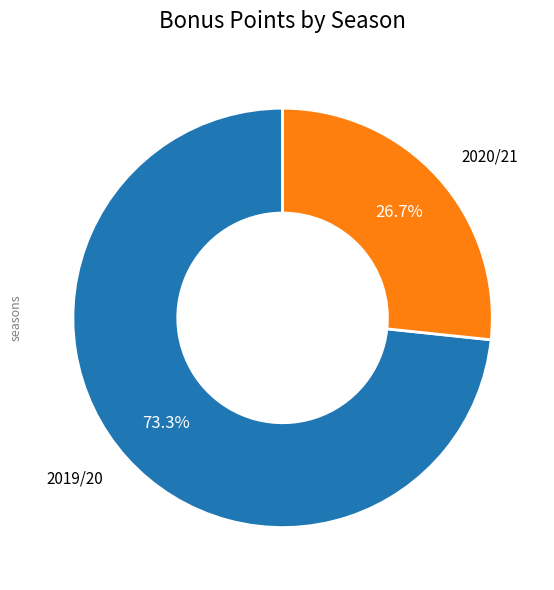

How many slices are in this pie chart?

2